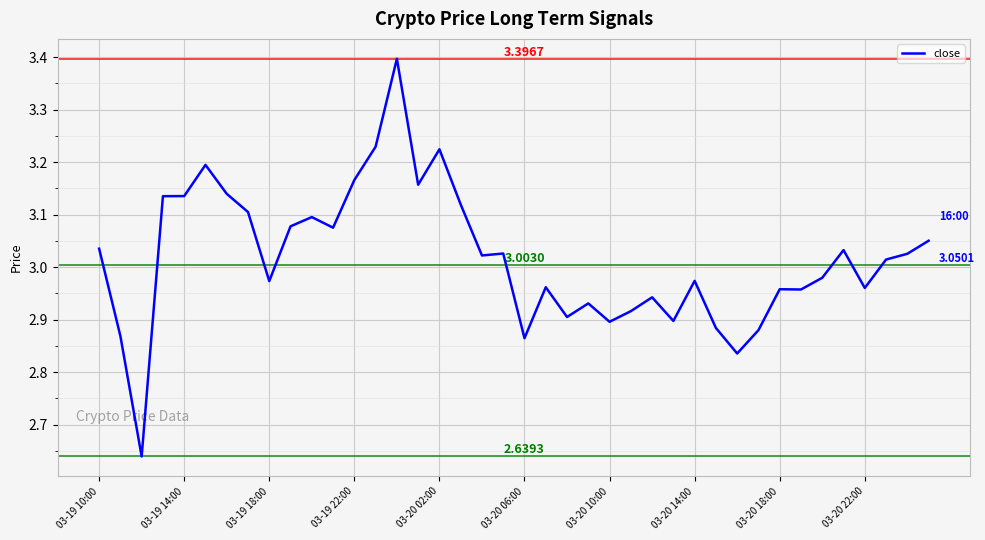

What is the difference between the maximum and minimum values?

0.8